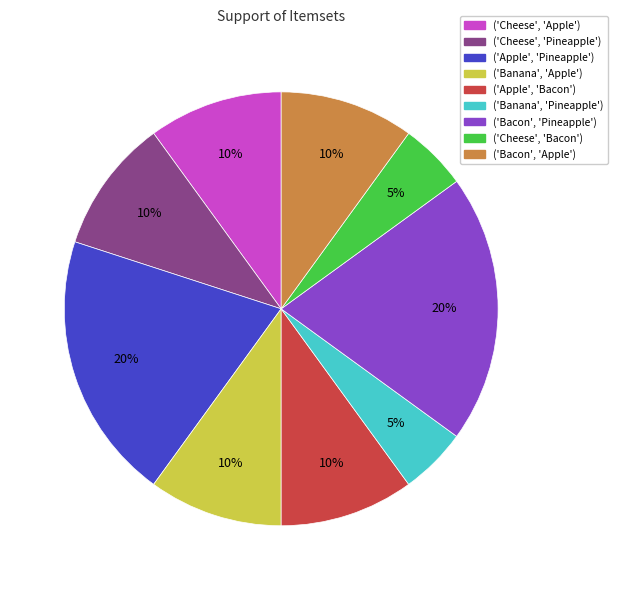

Is there any slice that represents more than half of the pie?

No